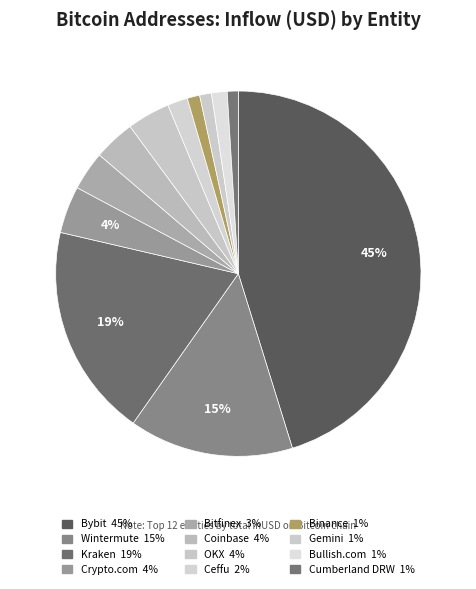

To the nearest percent, what is the combined percentage of Cumberland DRW and Bybit?

46%